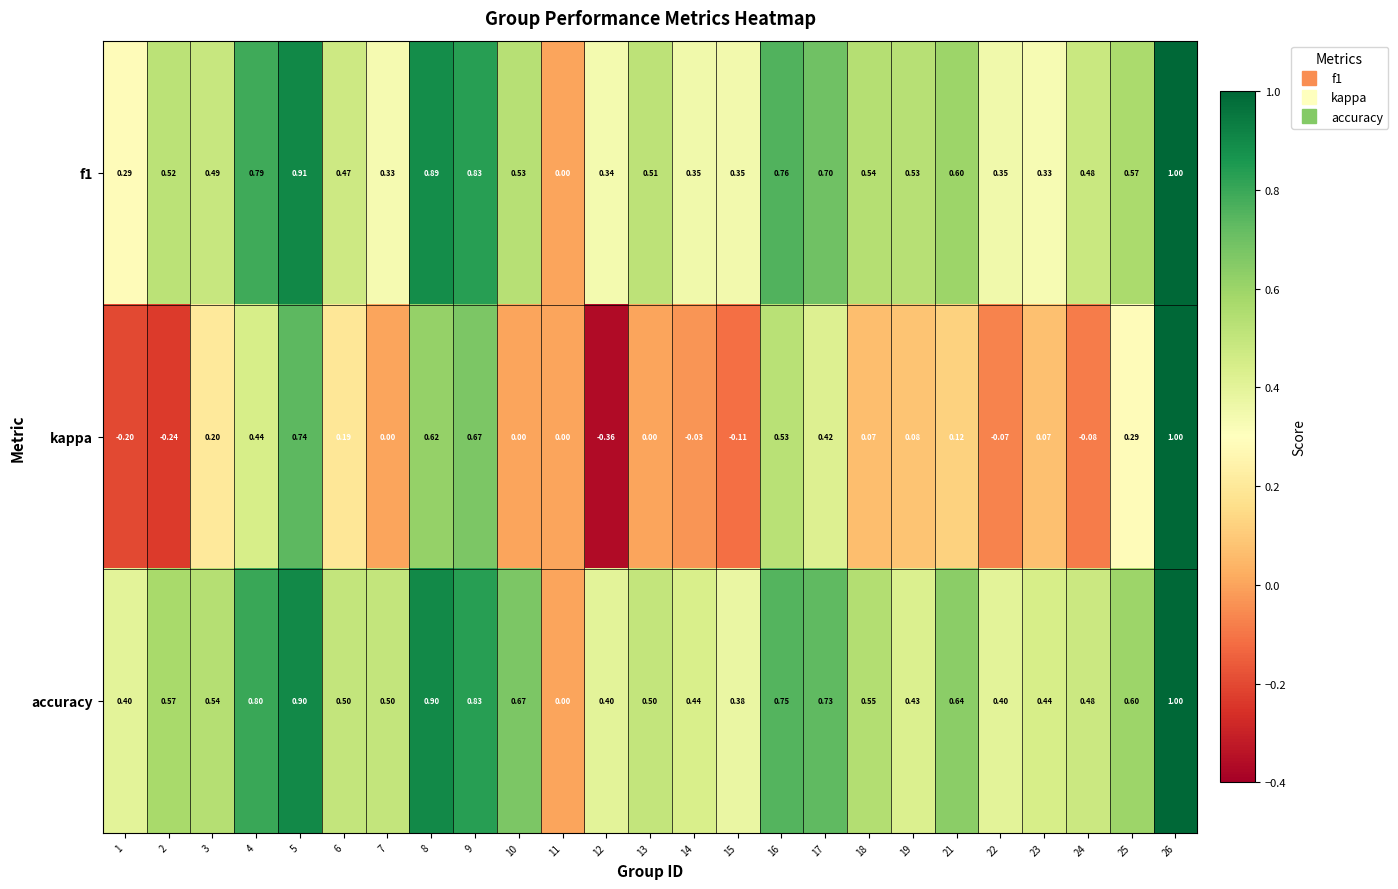

Which series changed the most between 6 and 13?

kappa